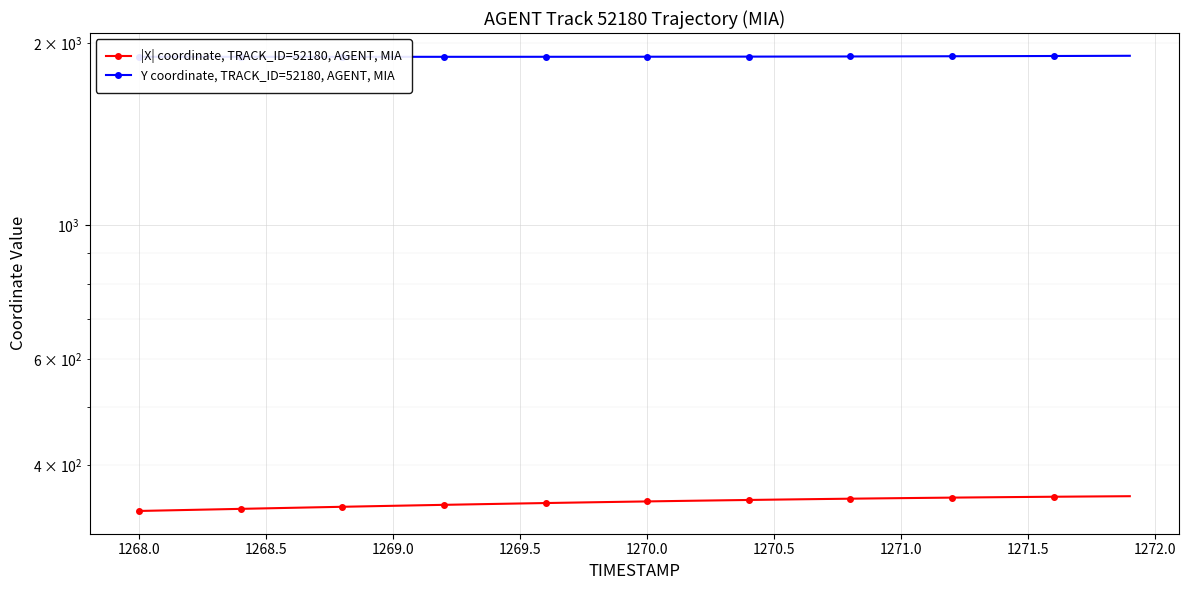

What is the value of the |X| coordinate, TRACK_ID=52180, AGENT, MIA point at the 34th from the left?

354.1